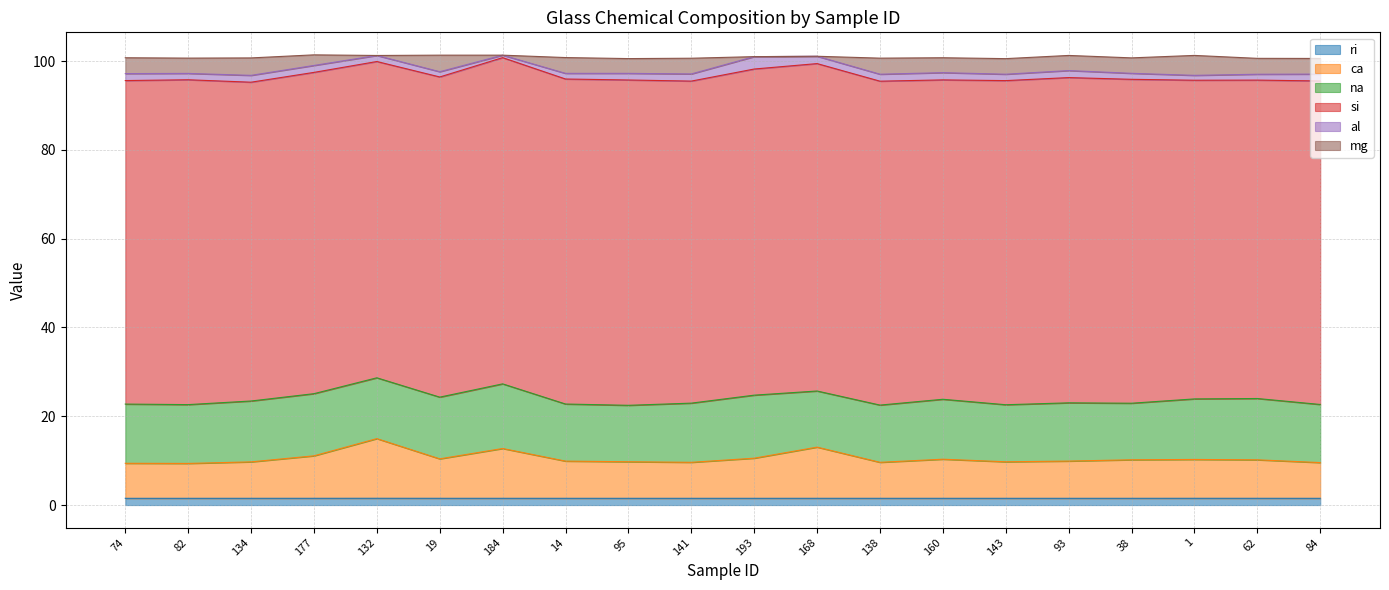

What is the label of the 20th point from the right?

74